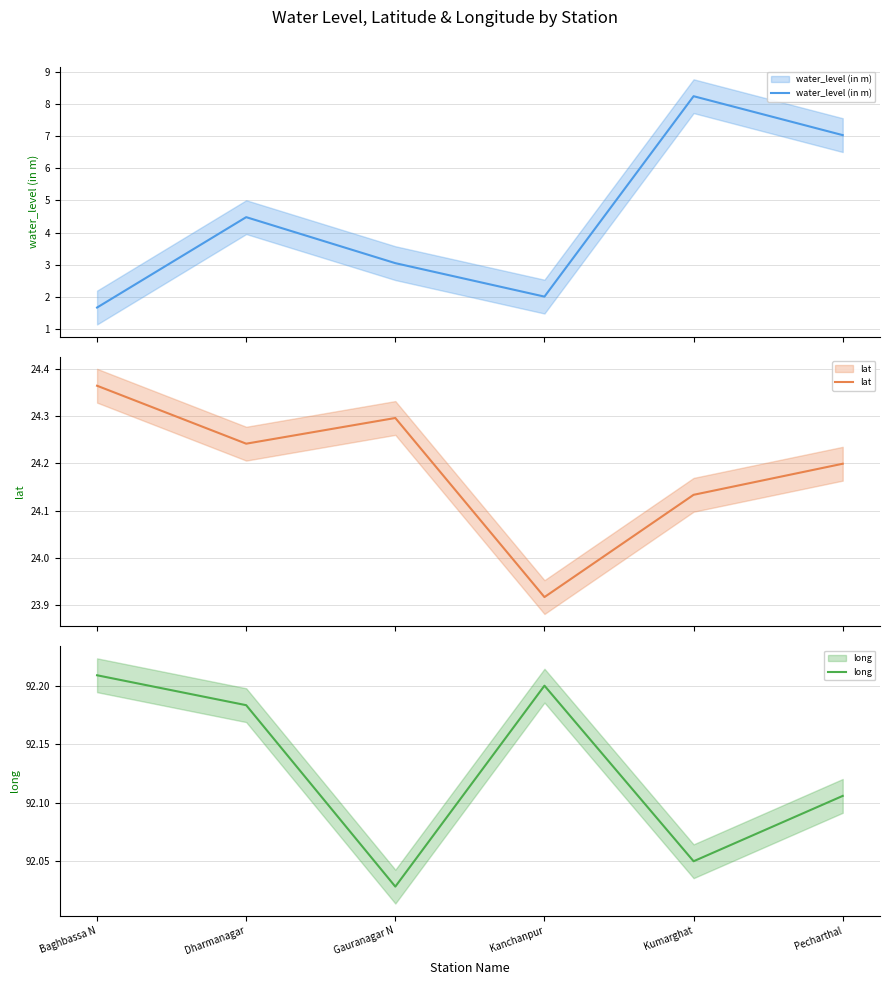

What is the total value across all series at Kumarghat?

124.4